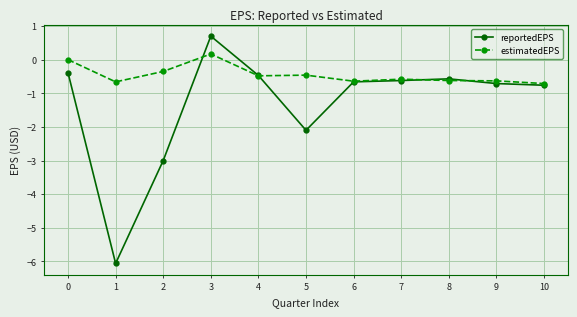

True or false: reportedEPS has a value of -0.6 at 7.

True